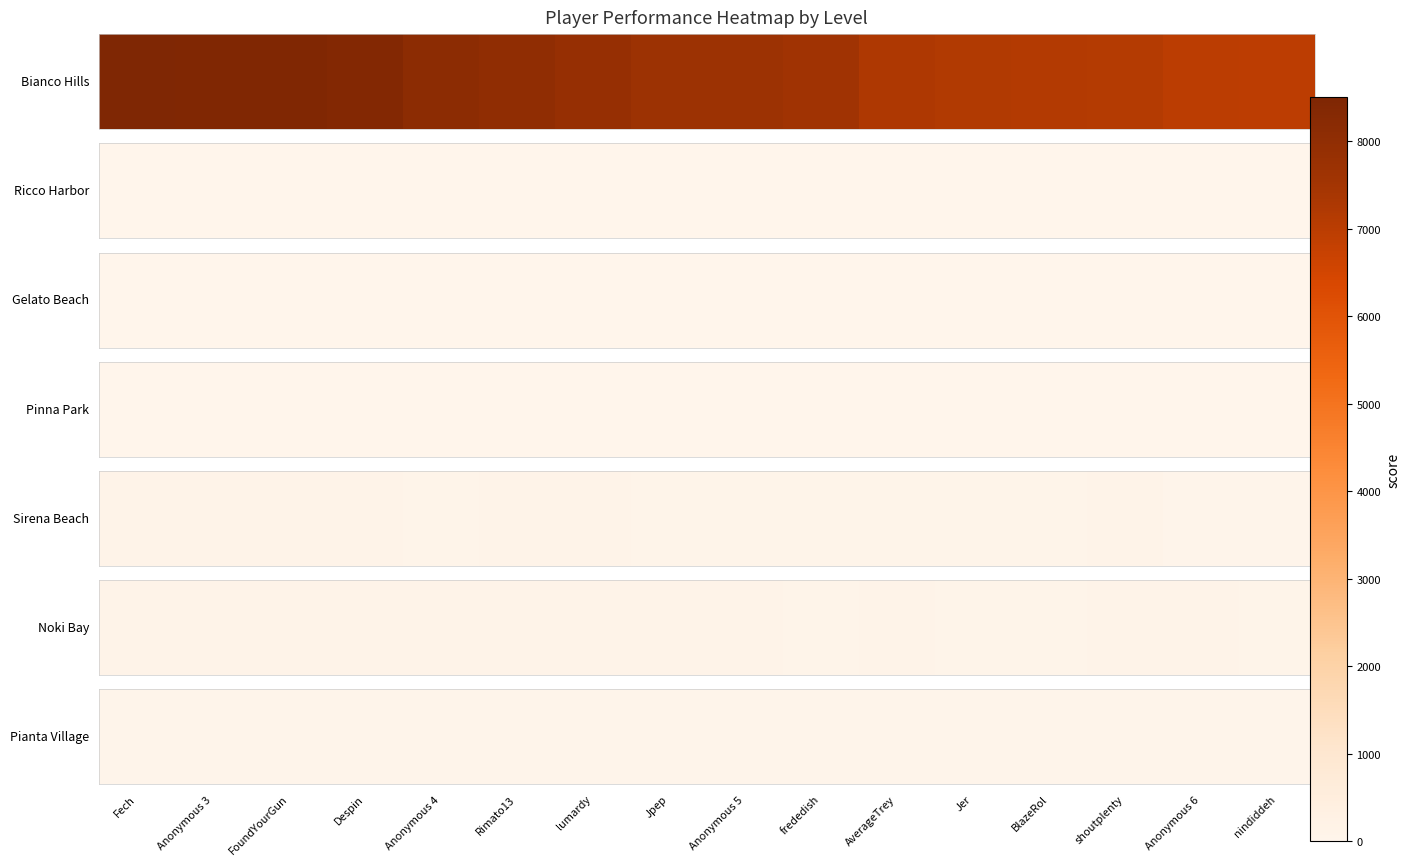

List the labels in order of value, smallest first.

Anonymous 6, Anonymous 3, Anonymous 4, Rimato13, AverageTrey, Jer, BlazeRol, shoutplenty, nindiddeh, FoundYourGun, Despin, lumardy, Anonymous 5, frededish, Jpep, Fech